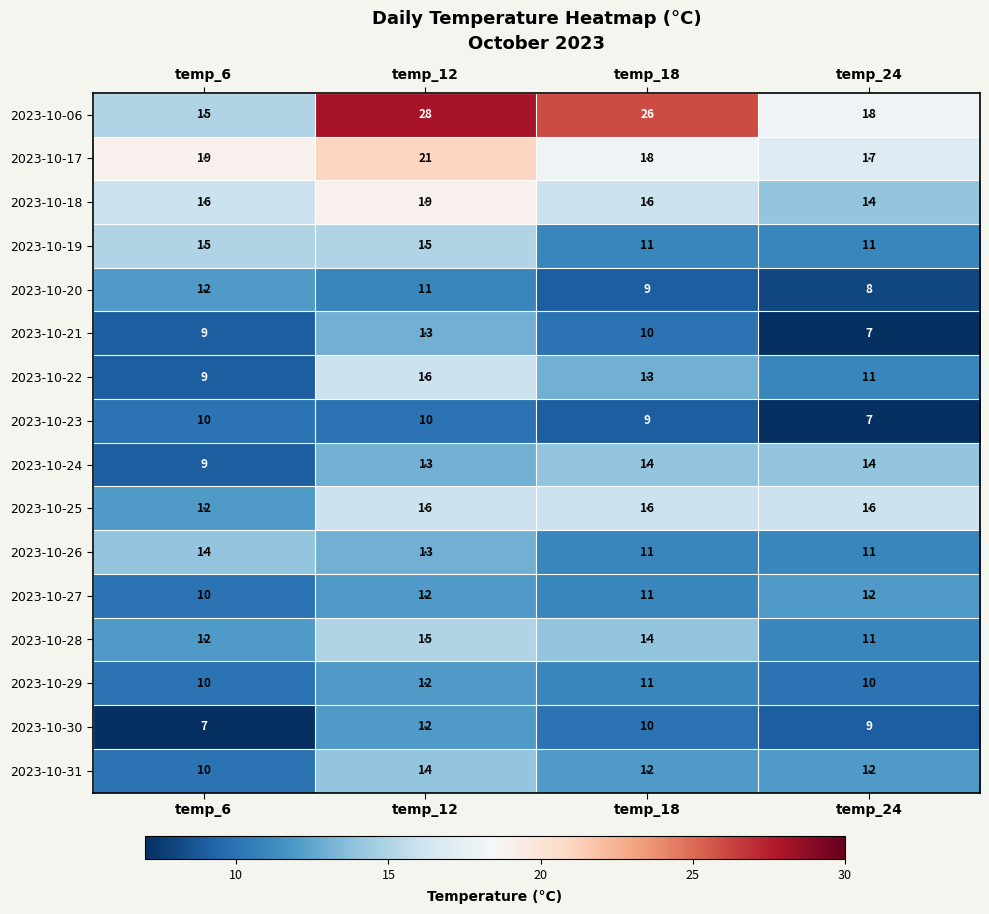

Rank the categories by 2023-10-22 value from lowest to highest.

temp_6, temp_24, temp_18, temp_12